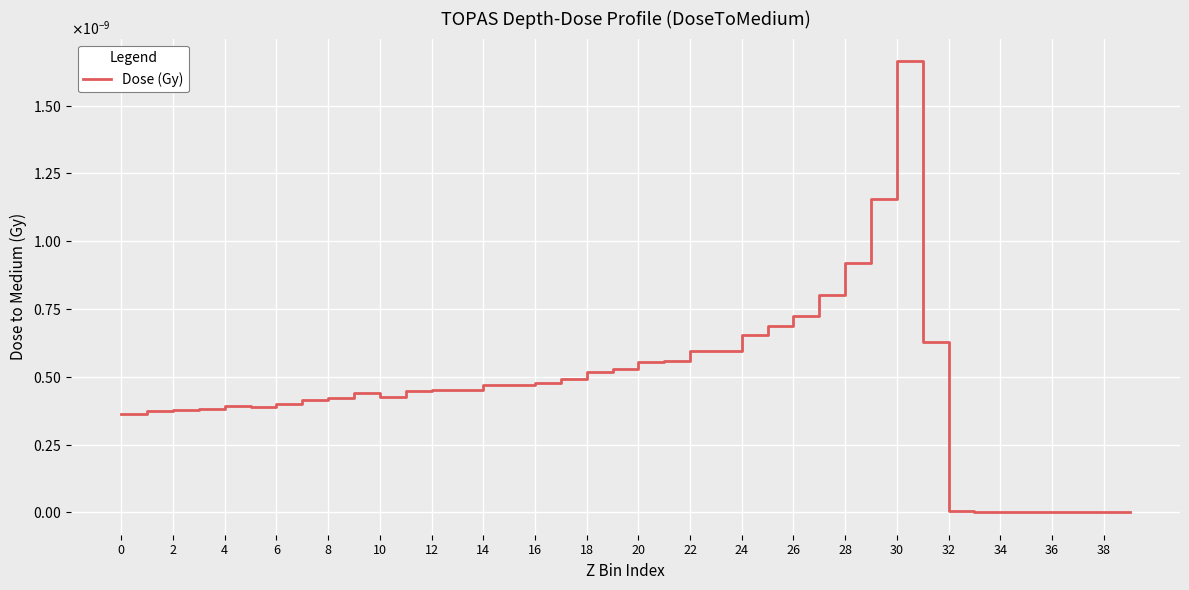

Does the chart have visible grid lines?

Yes